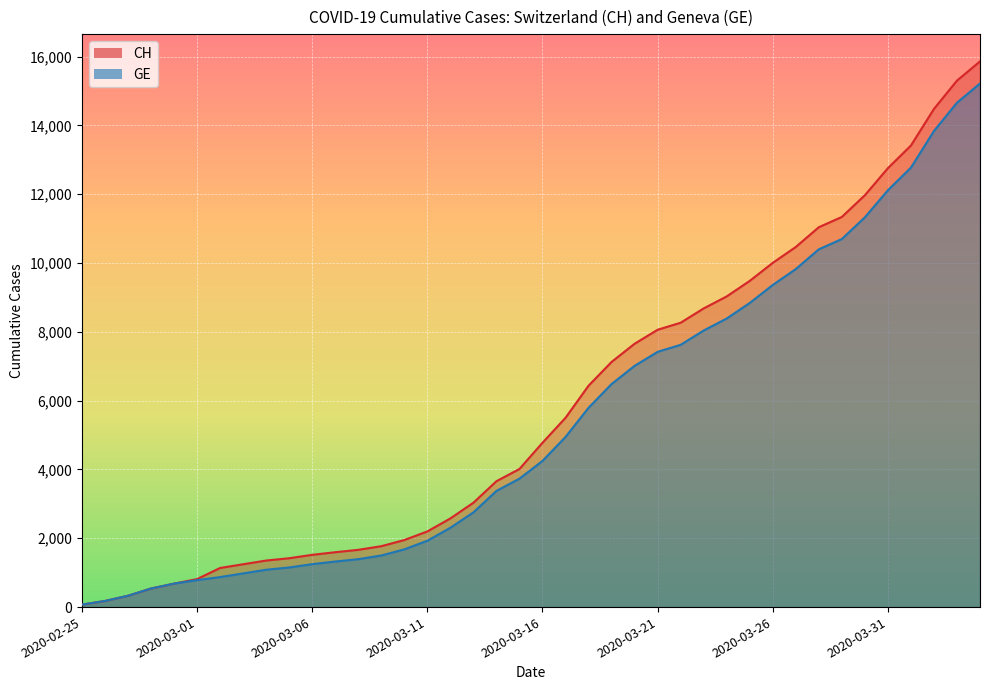

Which series has the widest spread of values?

CH